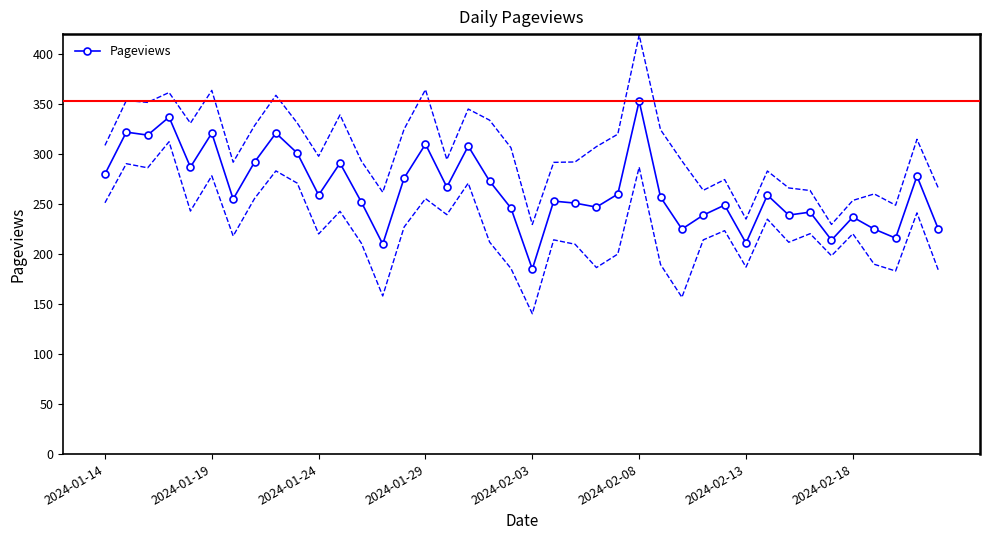

What is the smallest value displayed?

185